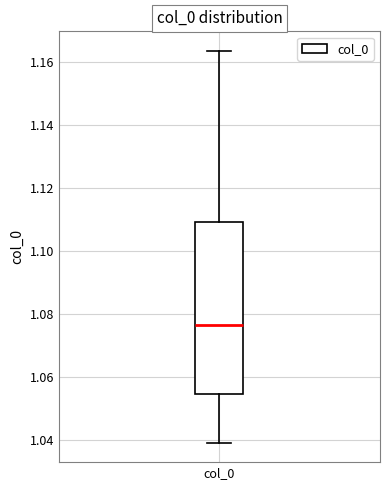

Transcribe this box plot: give where the median line is, the range the box spans, and where the two whiskers end, as read against the y-axis. The values are not printed on the chart, so give them approximately, as read against the axis.

median 1.076, box 1.054 to 1.110, whiskers 1.040 to 1.164